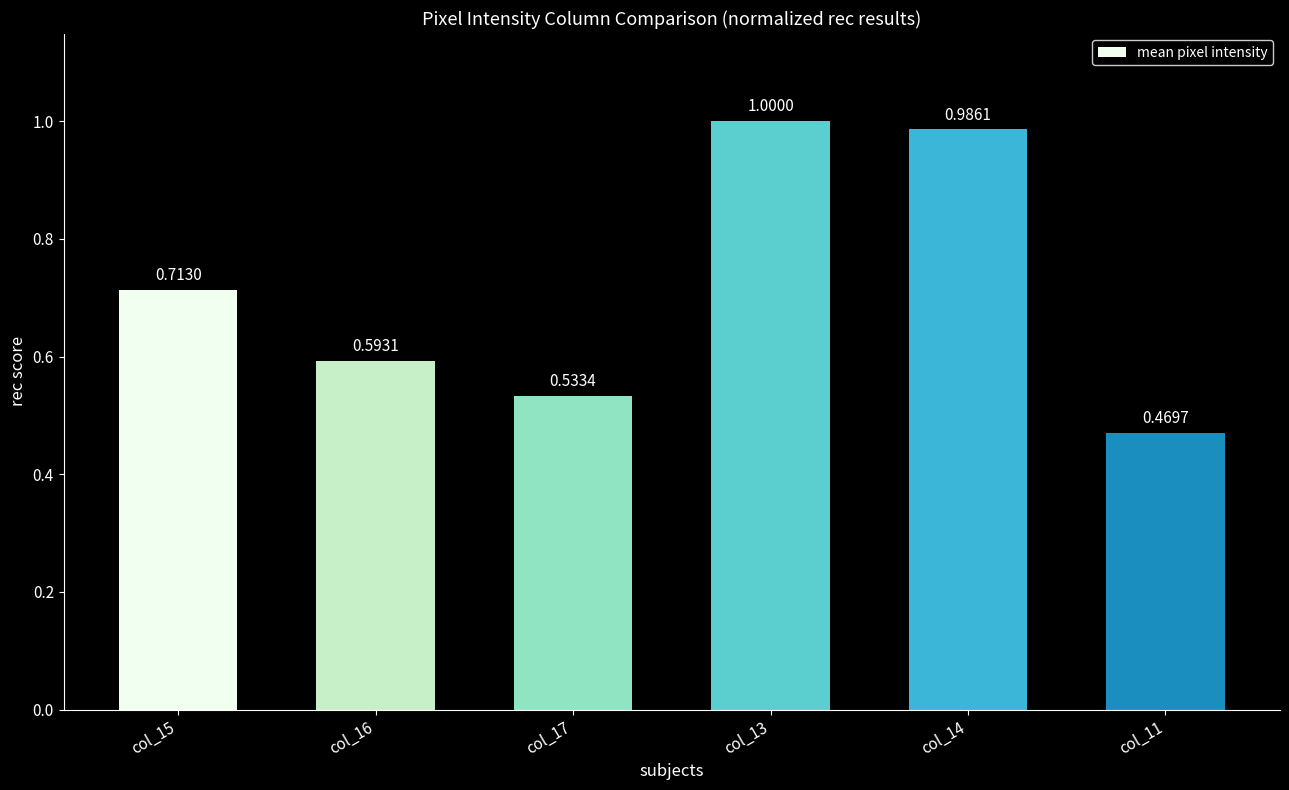

What is the sum of all values?

4.3